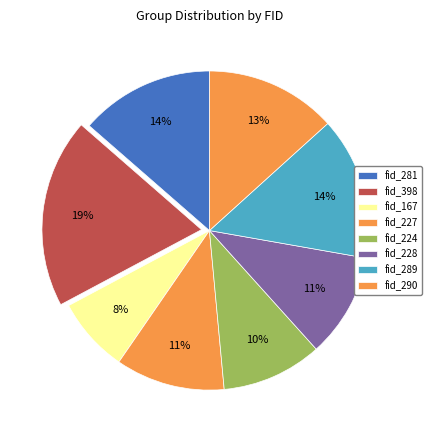

To the nearest percent, what portion does fid_167 represent?

8%